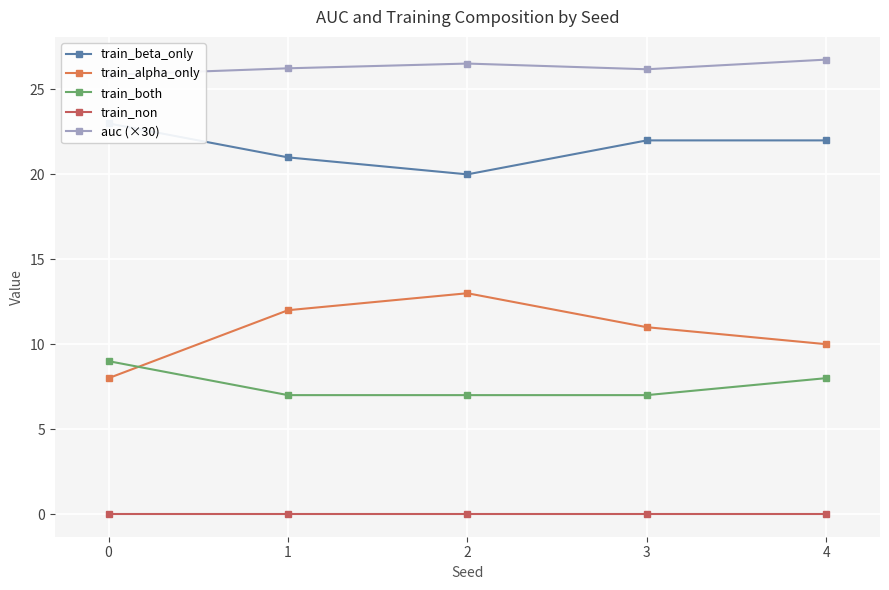

True or false: train_non and train_alpha_only intersect in this chart.

False